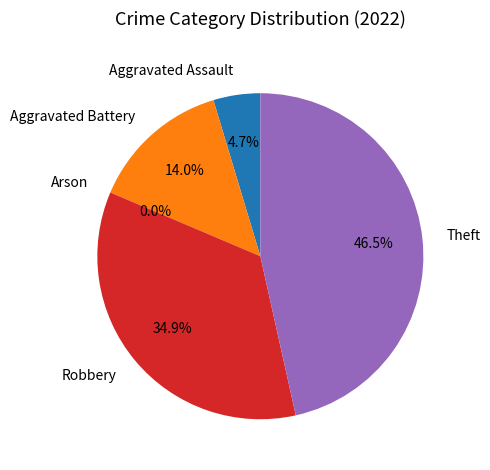

How many slices are in this pie chart?

5